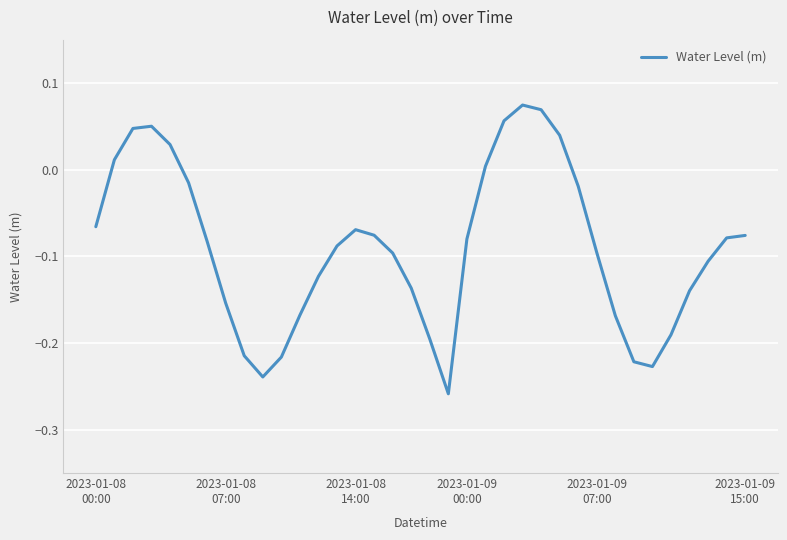

What is the difference between the maximum and minimum values?

0.3